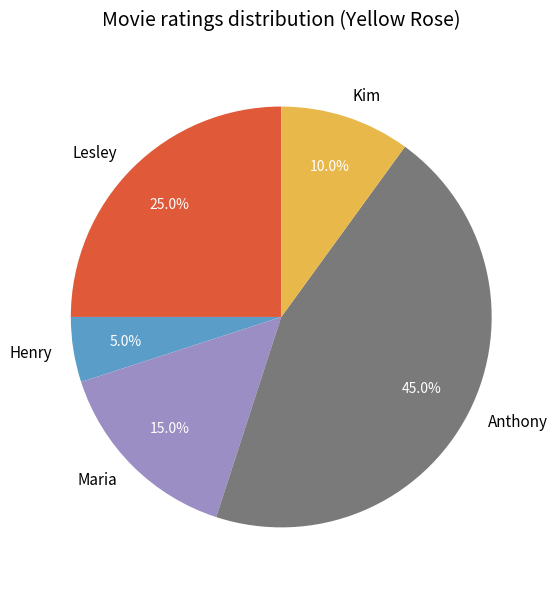

What percentage do Henry and Anthony together represent?

50.0%